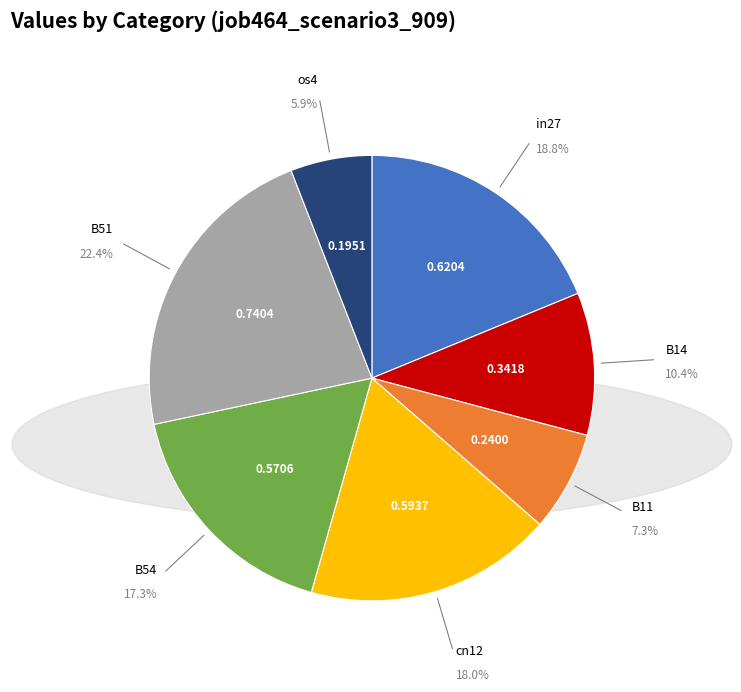

Which slice is the smallest?

os4